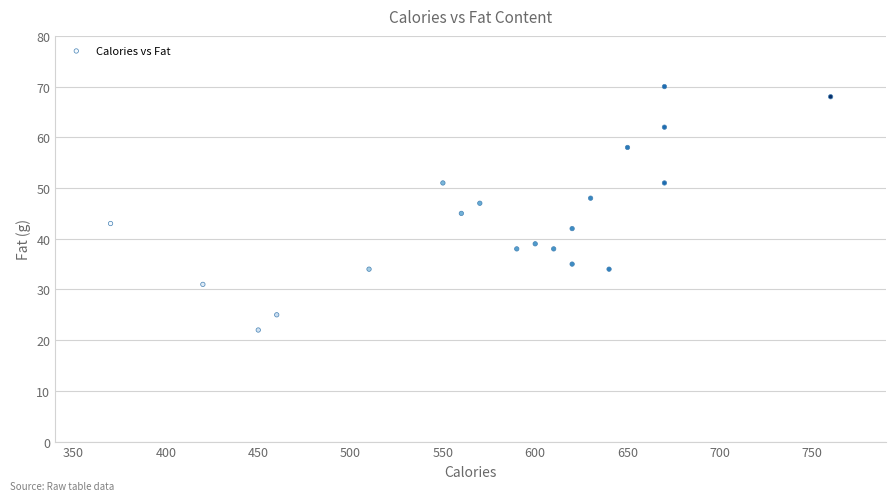

What is the range of Y values (max minus min)?

48